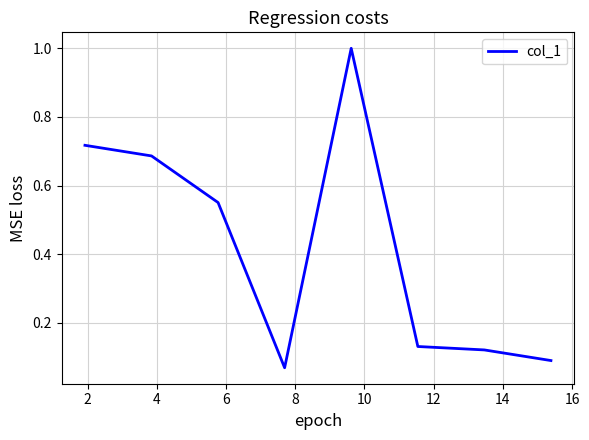

What is the greatest value displayed?

1.0